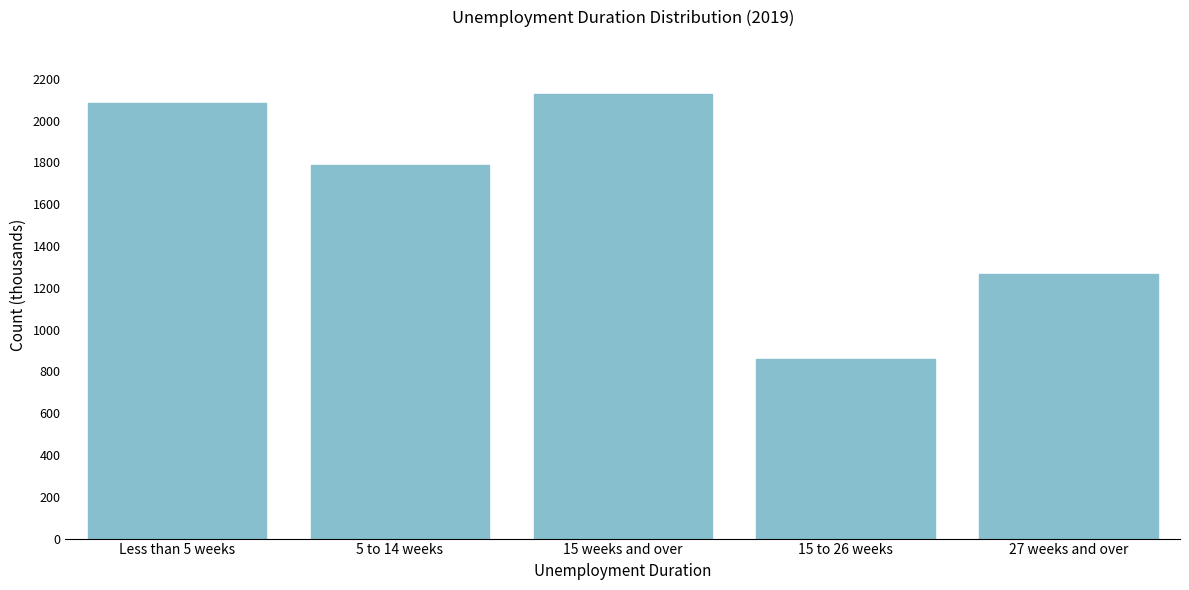

Reading left to right, what are all the values shown in this chart?

2086	1789	2126	860	1266